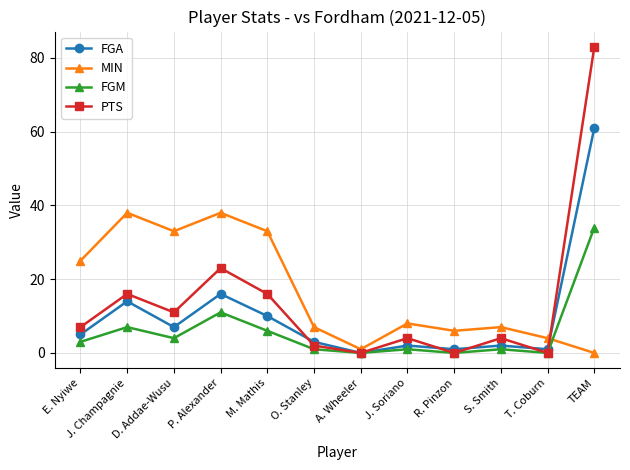

What is the label of the 11th point from the left?

T. Coburn